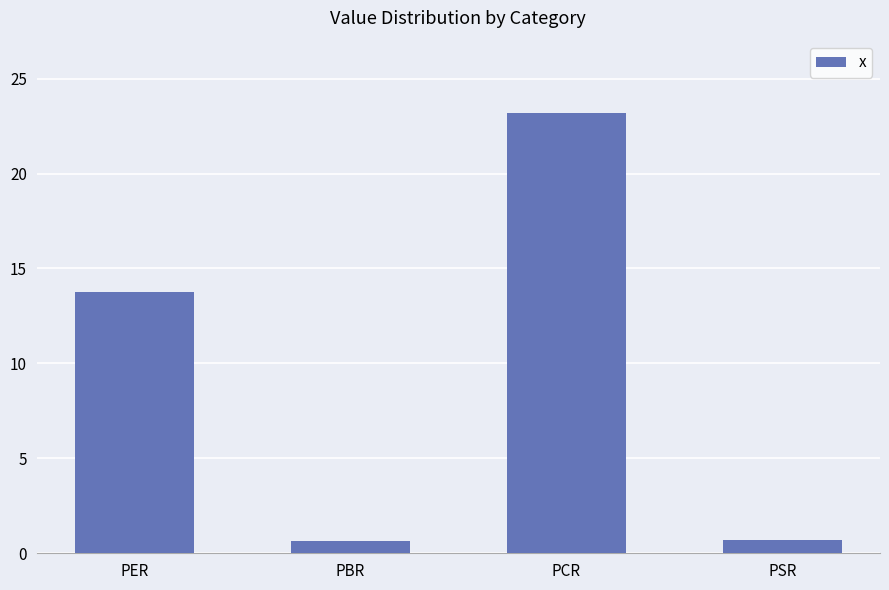

The chart shows a value of 0.6 at PBR. True or false?

True